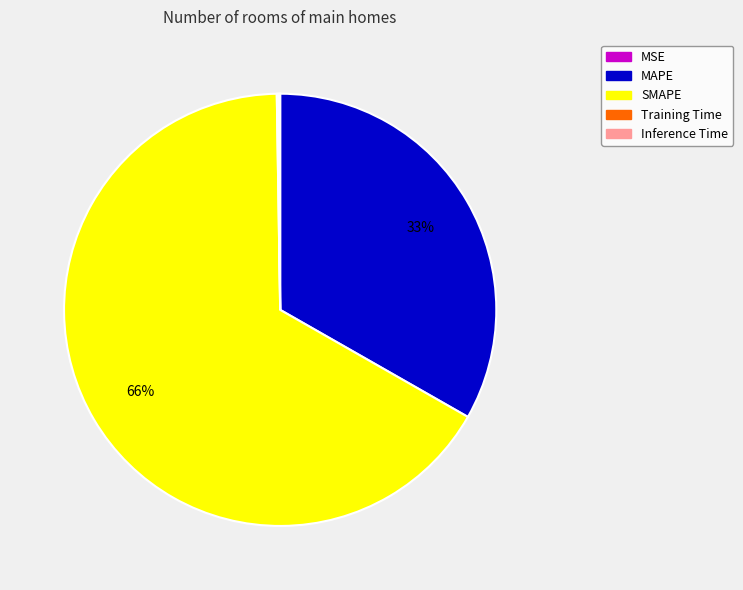

Does any single category account for the majority?

Yes